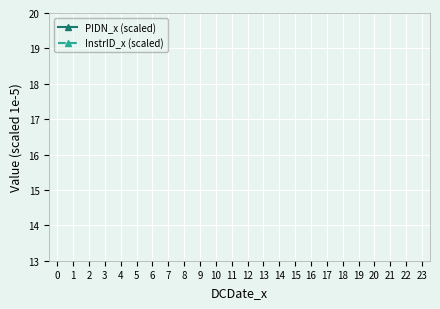

List the series in order of their peak value, lowest first.

InstrID_x (scaled), PIDN_x (scaled)